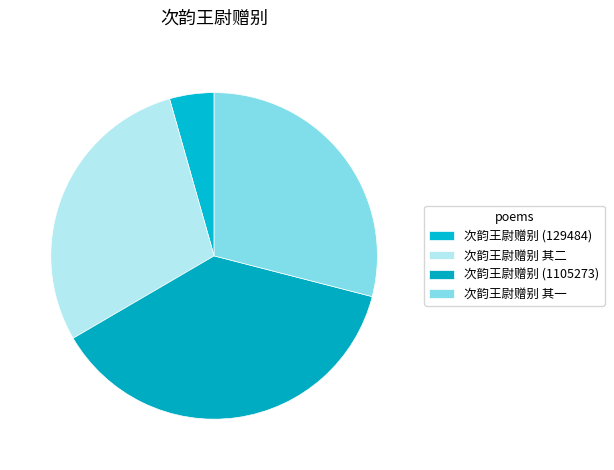

The 次韵王尉赠别 (129484) slice represents 1% of the pie. True or false?

False